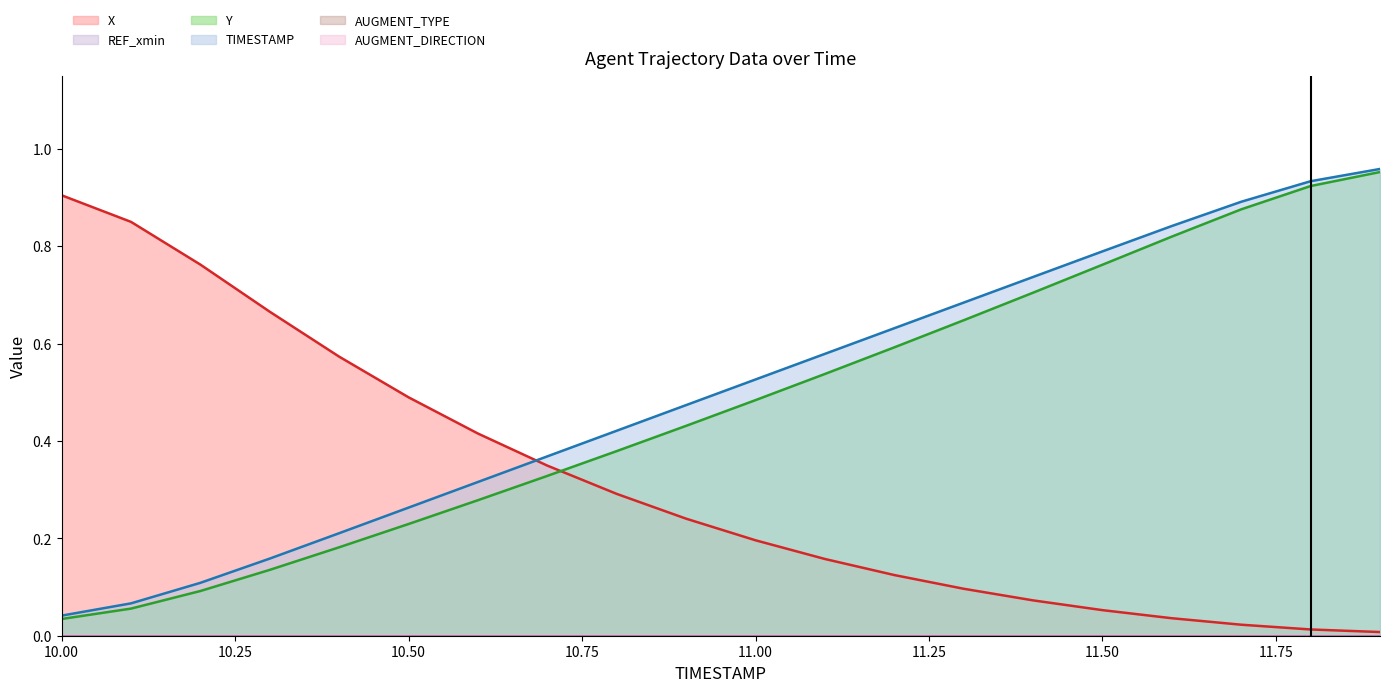

Which series ends up on top after the final intersection of X and Y?

Y